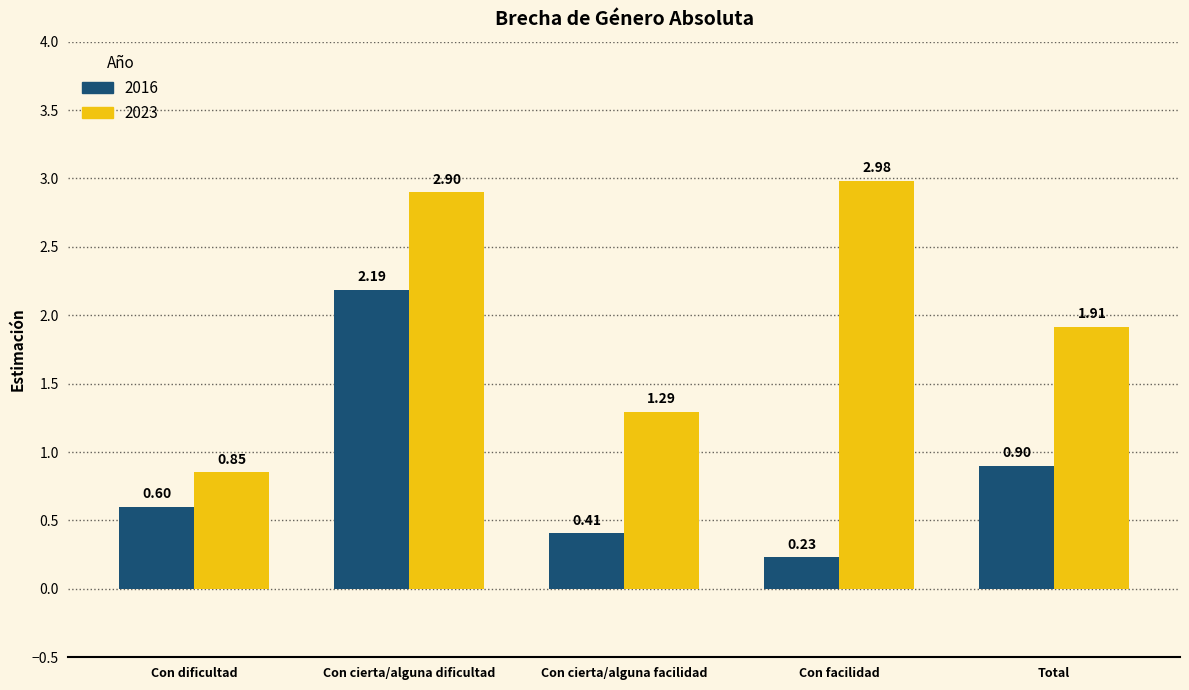

Which category has the highest value across all series?

Con facilidad